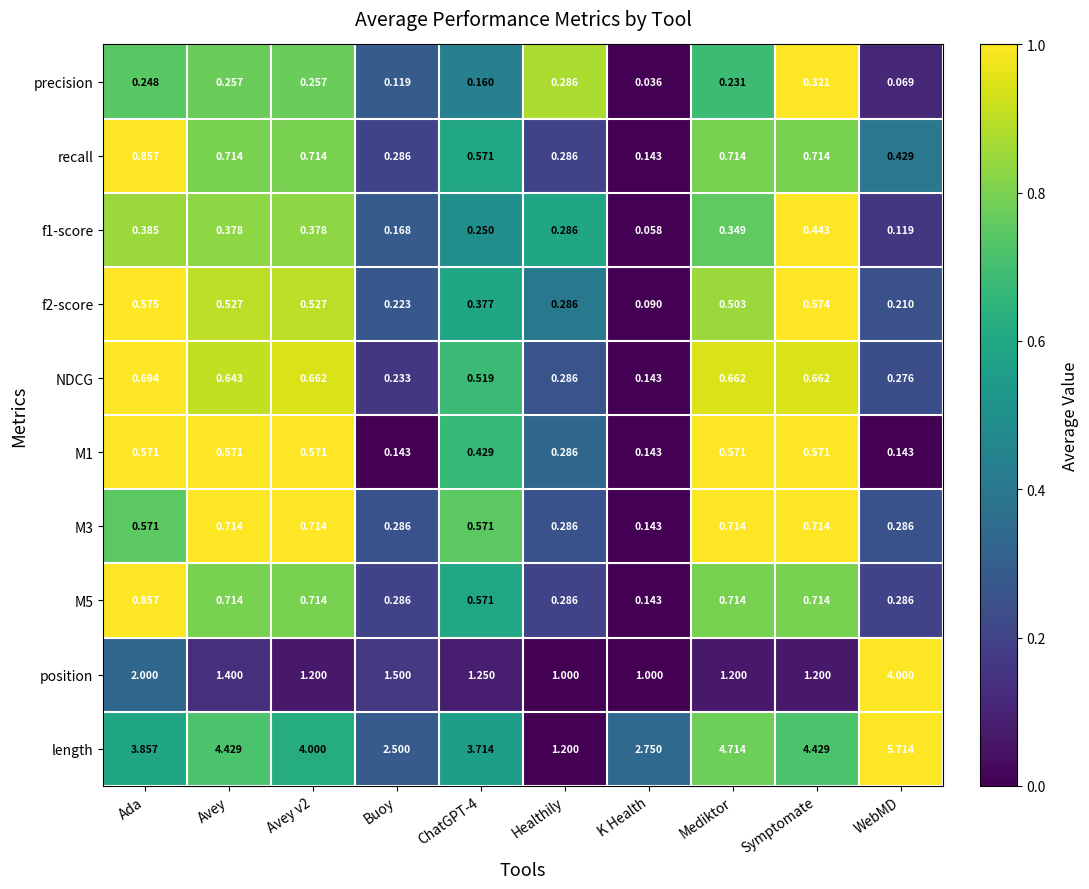

Which category has the lowest value in the M3 series?

K Health